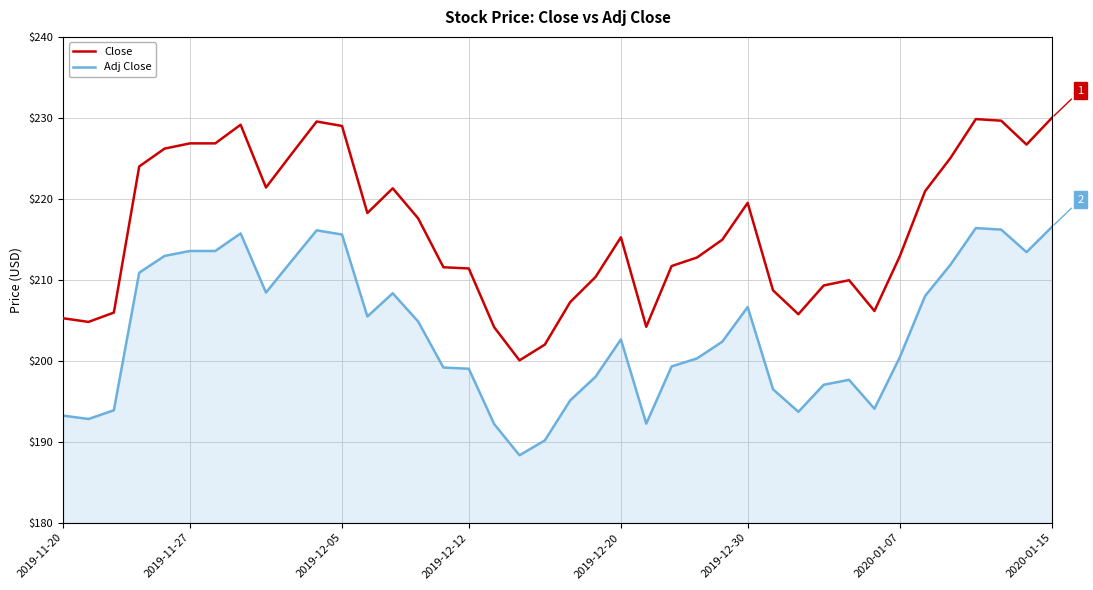

Which series has the largest total across all categories?

Close